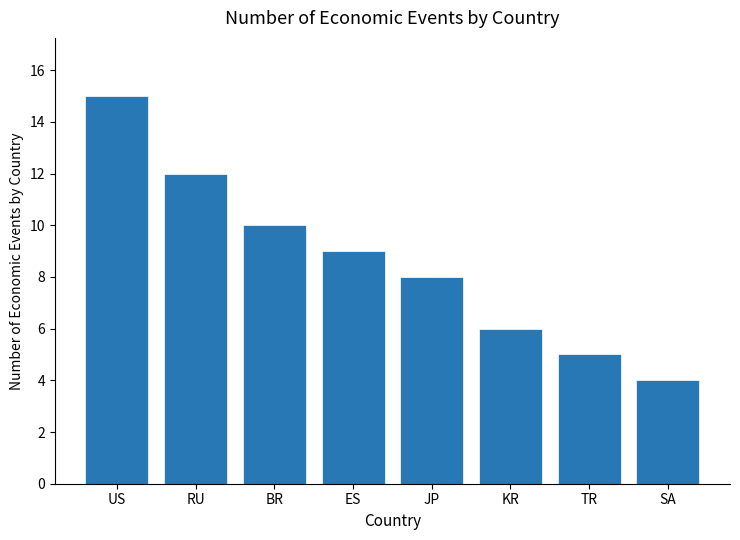

What is the label of the 1st bar from the right?

SA